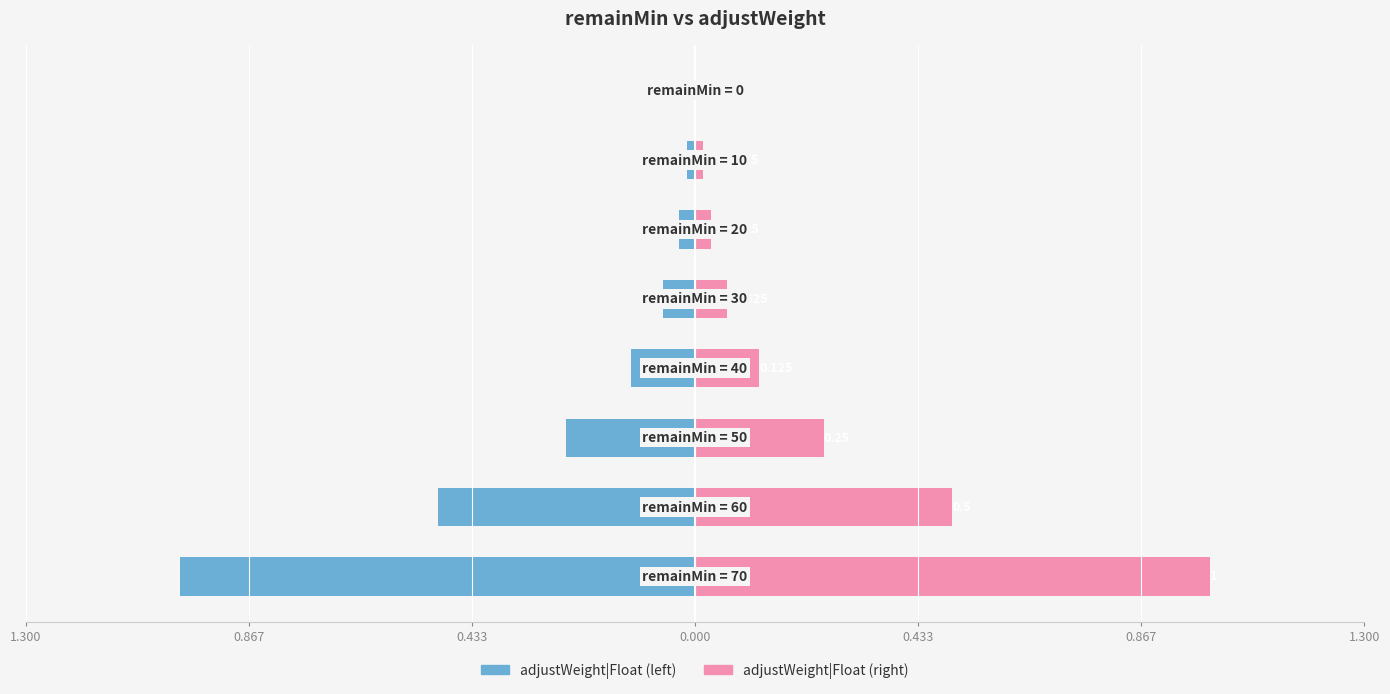

What is the difference between the second highest and second lowest values in the adjustWeight|Float (left) series?

0.5